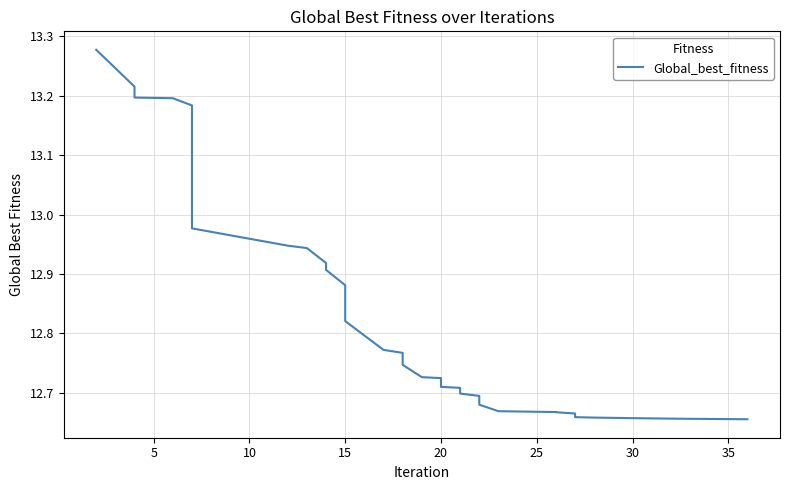

What is the difference between the maximum and minimum values?

0.6